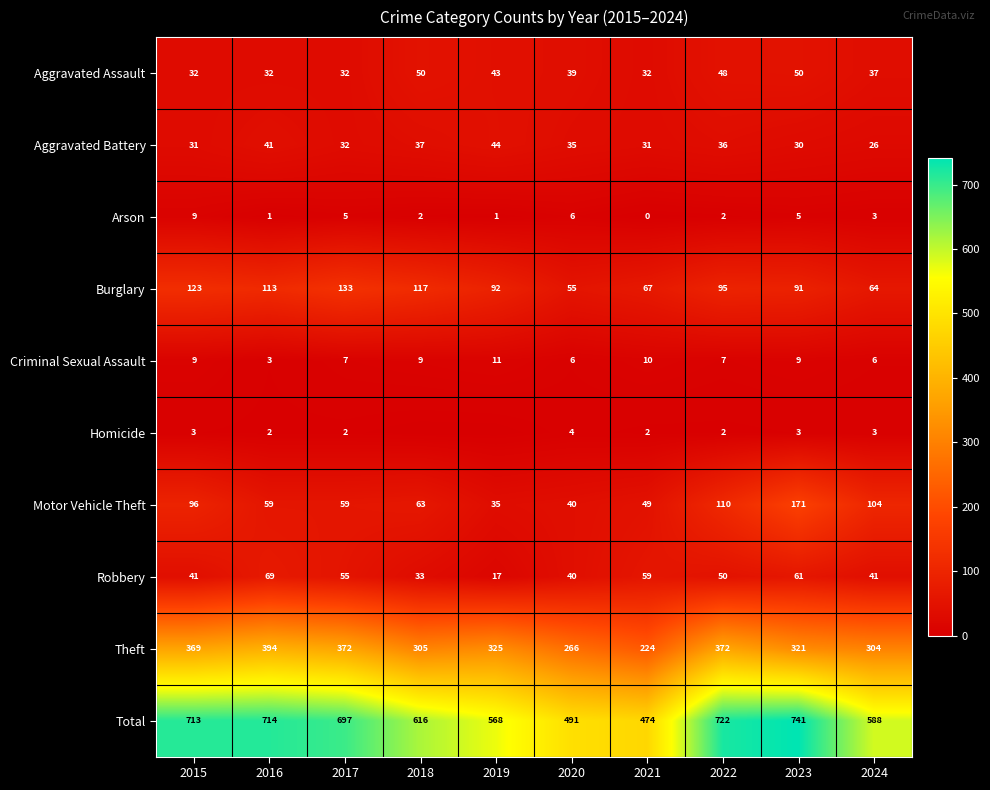

What is the average value of the Burglary series?

95